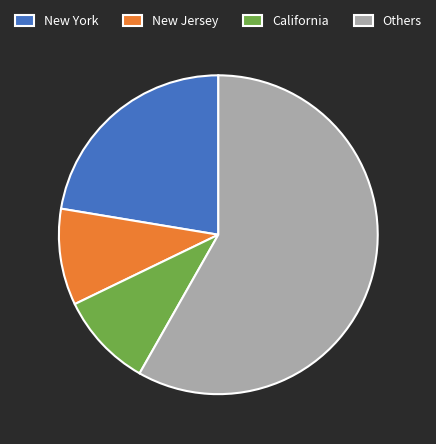

Is the sum of California and Others greater than half?

Yes